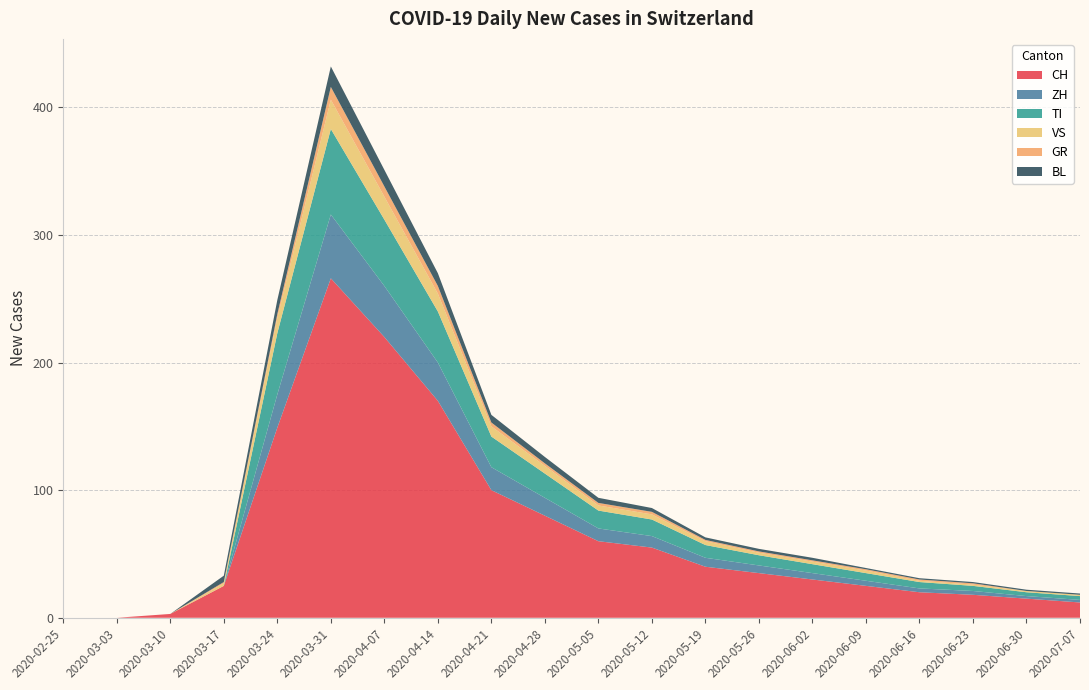

Reading left to right, list all the values displayed in this chart.

CH: 0	0	3	25	149	266	220	170	100	80	60	55	40	35	30	25	20	18	15	12
ZH: 0	0	0	0	26	50	40	30	18	14	10	9	7	6	5	4	3	3	2	2
TI: 0	0	0	0	48	67	52	40	24	19	14	13	10	8	7	6	5	4	3	3
VS: 0	0	0	2	12	23	18	14	8	6	4	4	3	2	2	2	1	1	1	1
GR: 0	0	0	1	3	10	8	6	3	2	2	2	1	1	1	1	1	1	0	0
BL: 0	0	0	5	11	16	13	10	6	5	4	3	2	2	2	1	1	1	1	1